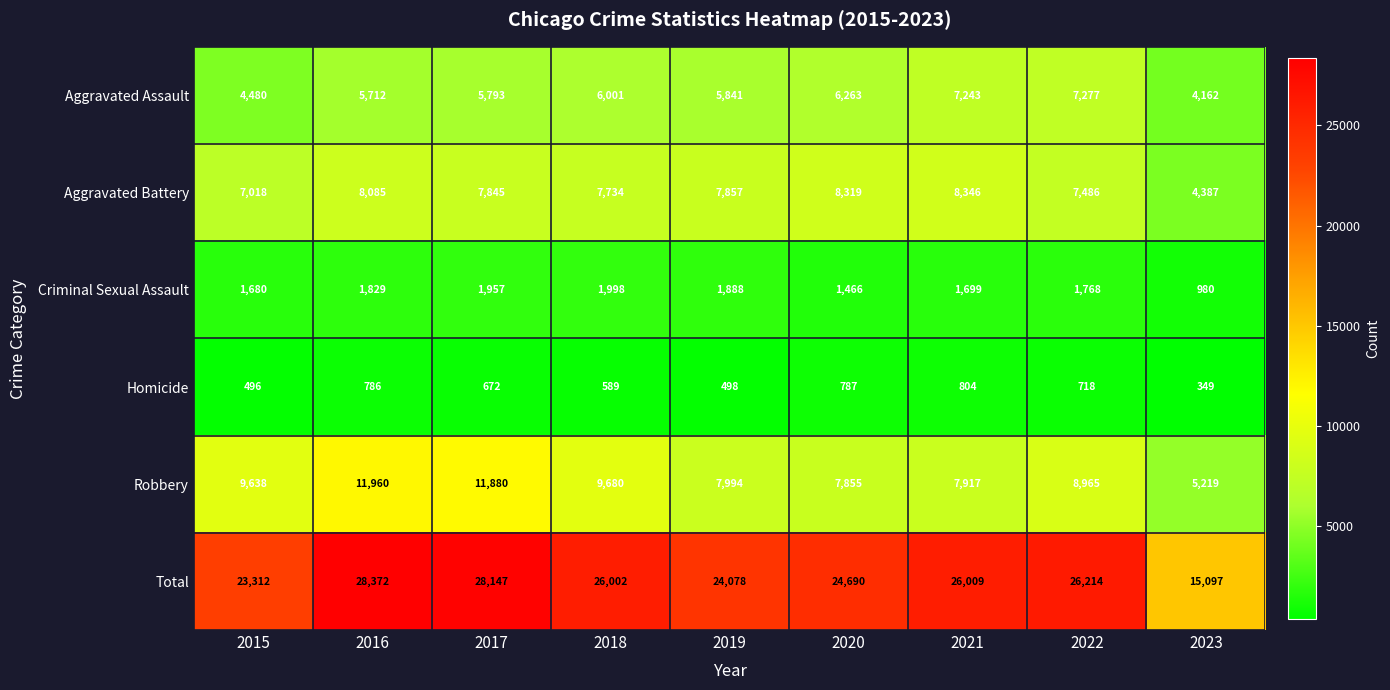

At 2016, list the series in order from smallest to largest.

Homicide, Criminal Sexual Assault, Aggravated Assault, Aggravated Battery, Robbery, Total